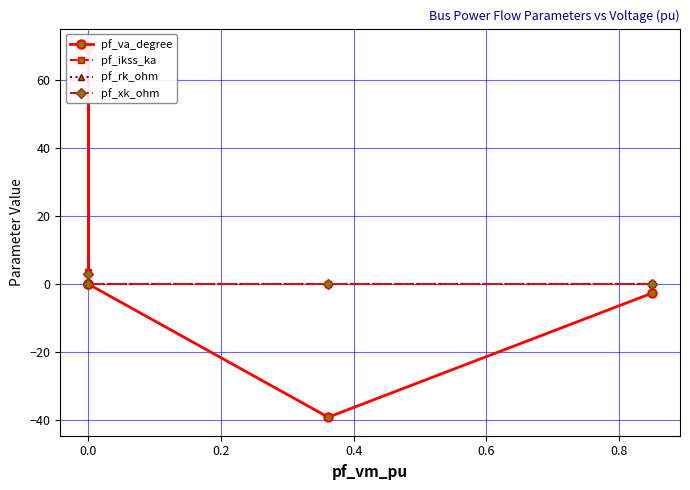

What is the sum of all pf_va_degree values?

27.9